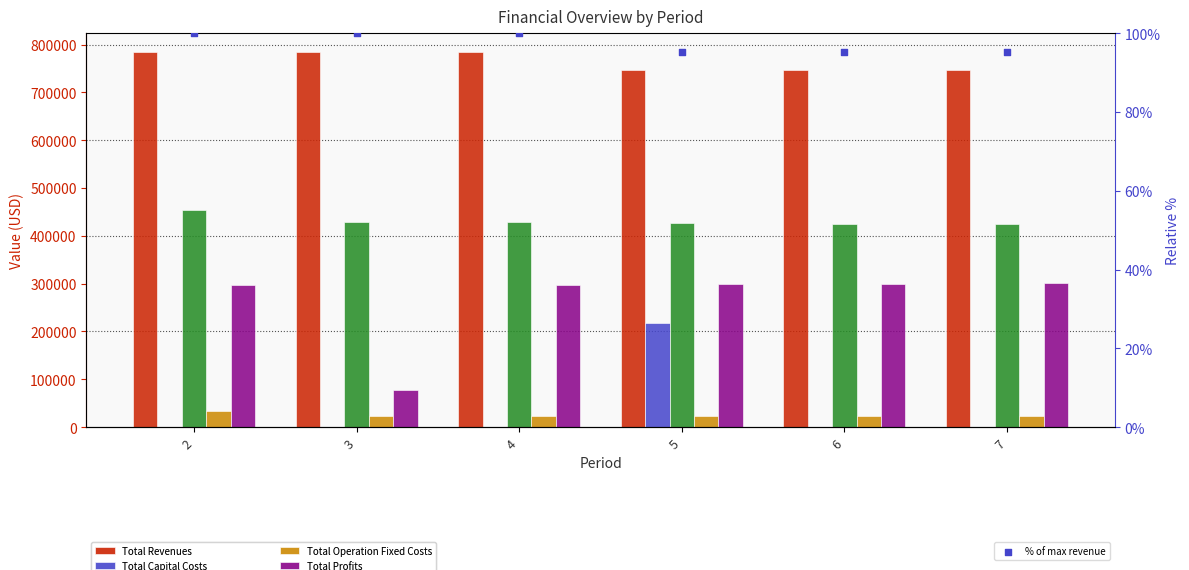

Which series reaches the maximum Y coordinate?

Total Revenues